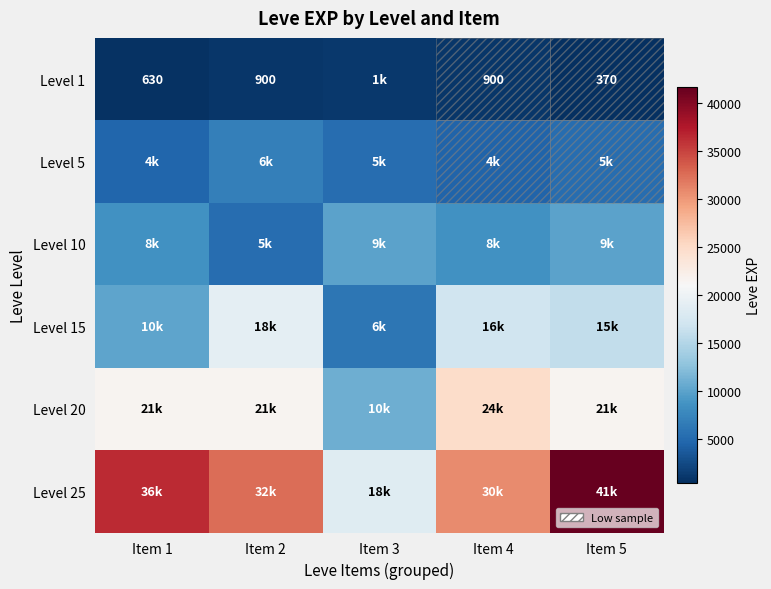

The value of Level 1 at Item 2 is 1547. True or false?

False